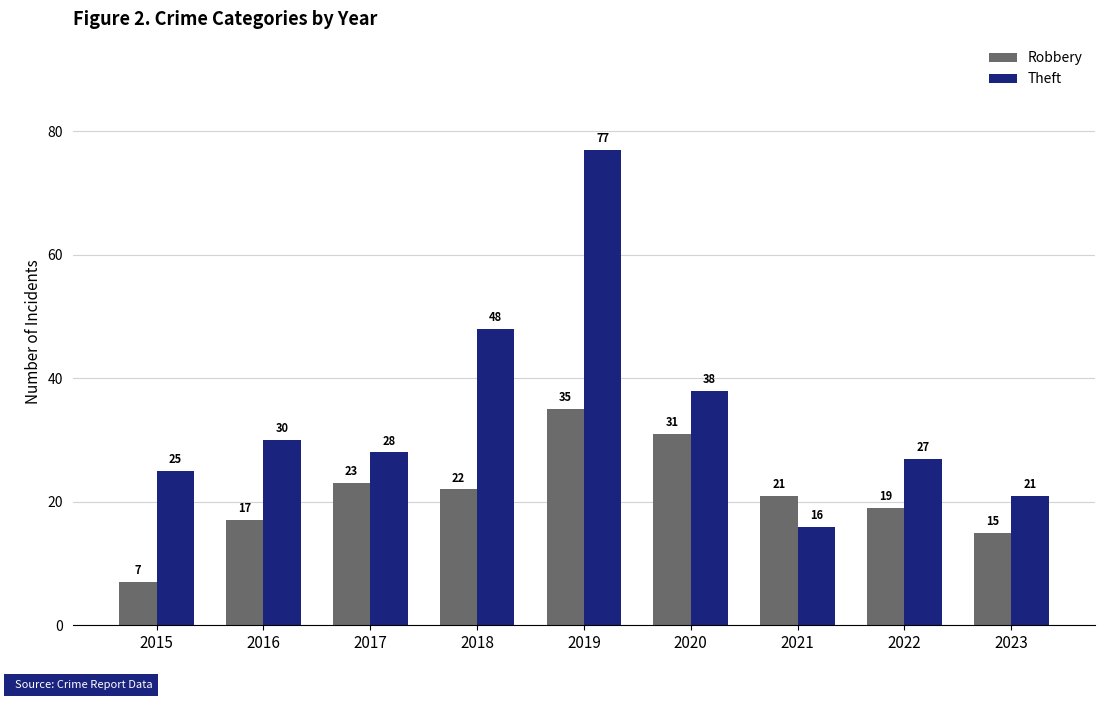

What is the value of the Theft bar at the 1st from the left?

25